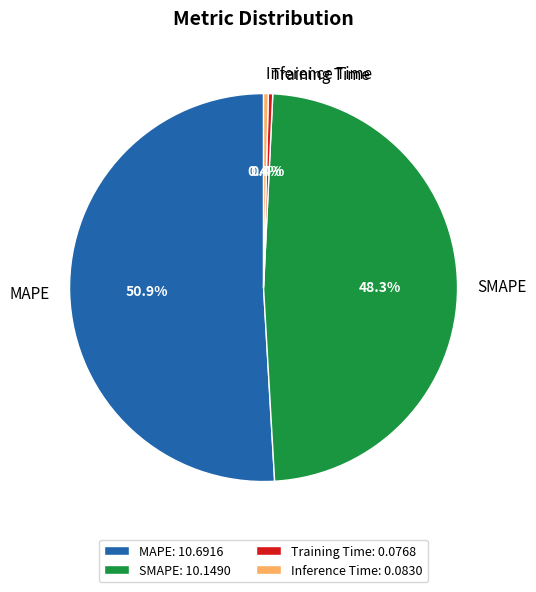

True or false: Inference Time accounts for 14% of the total.

False